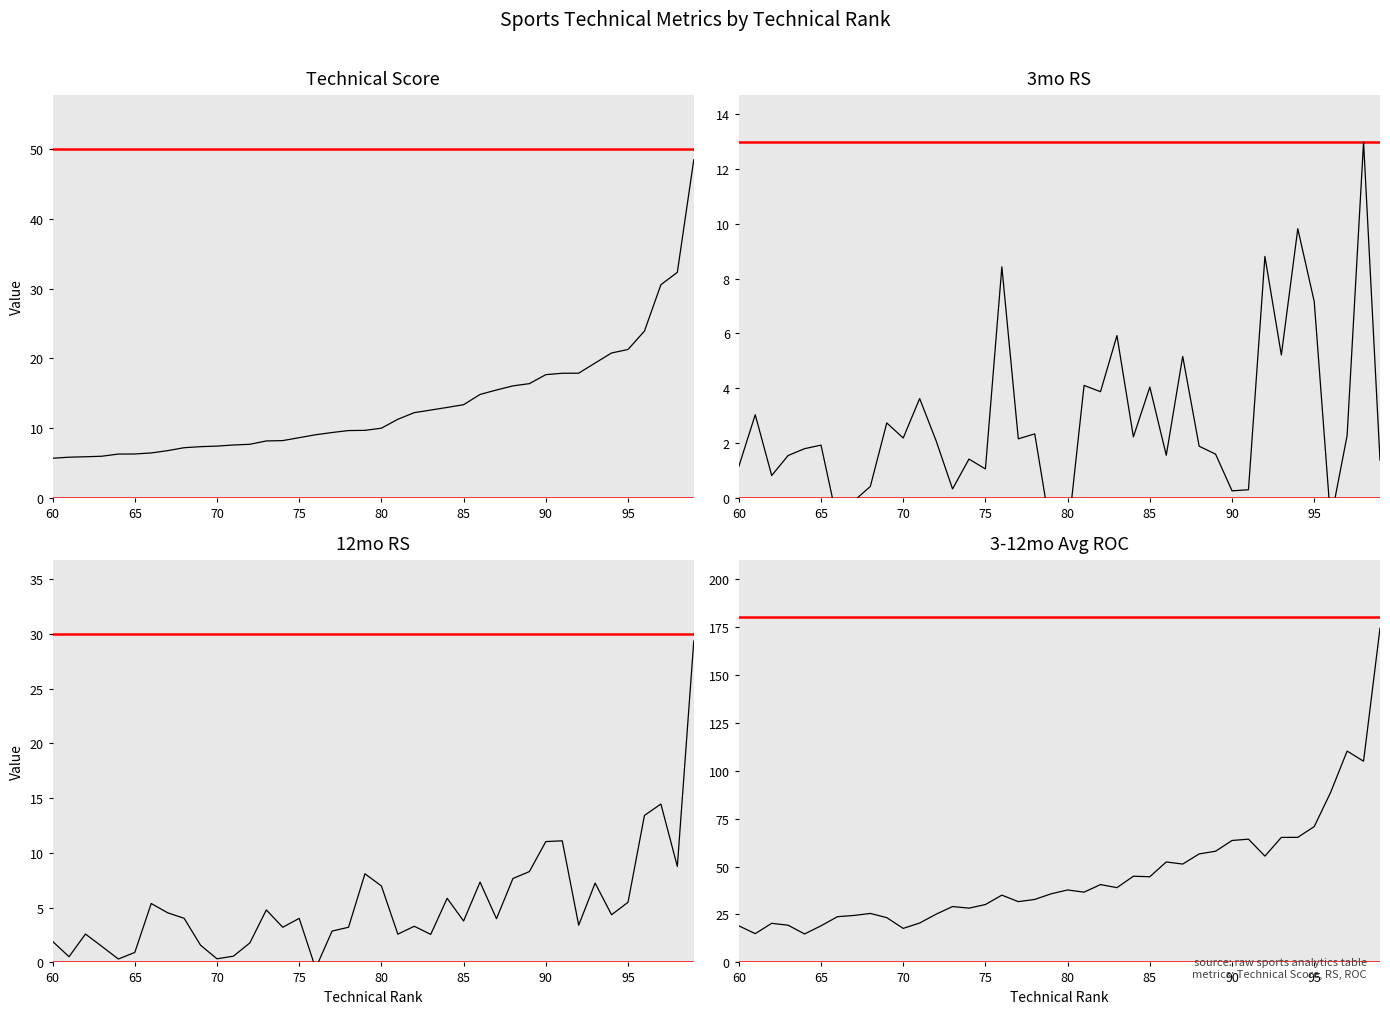

How many data points in Technical Score are above 9?

24